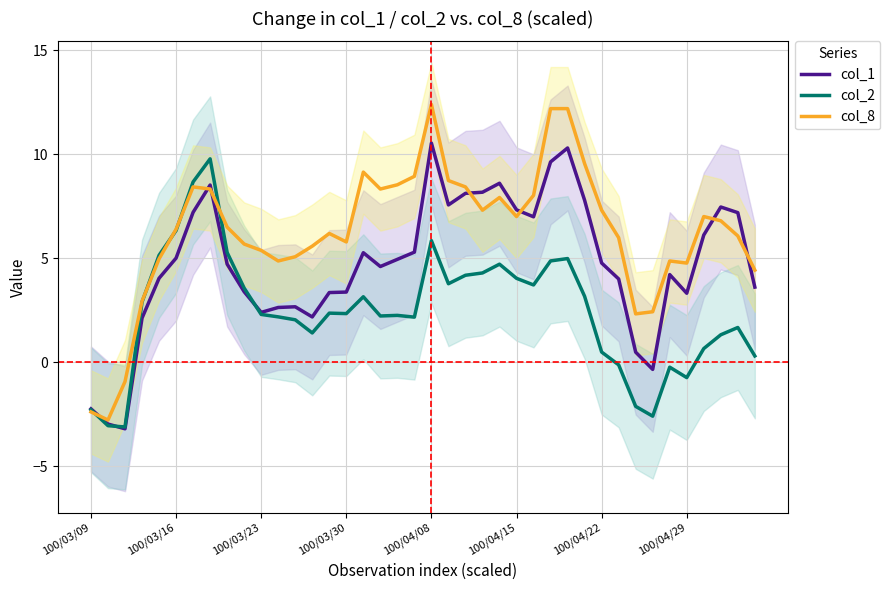

What is the average value of the col_1 series?

4.7